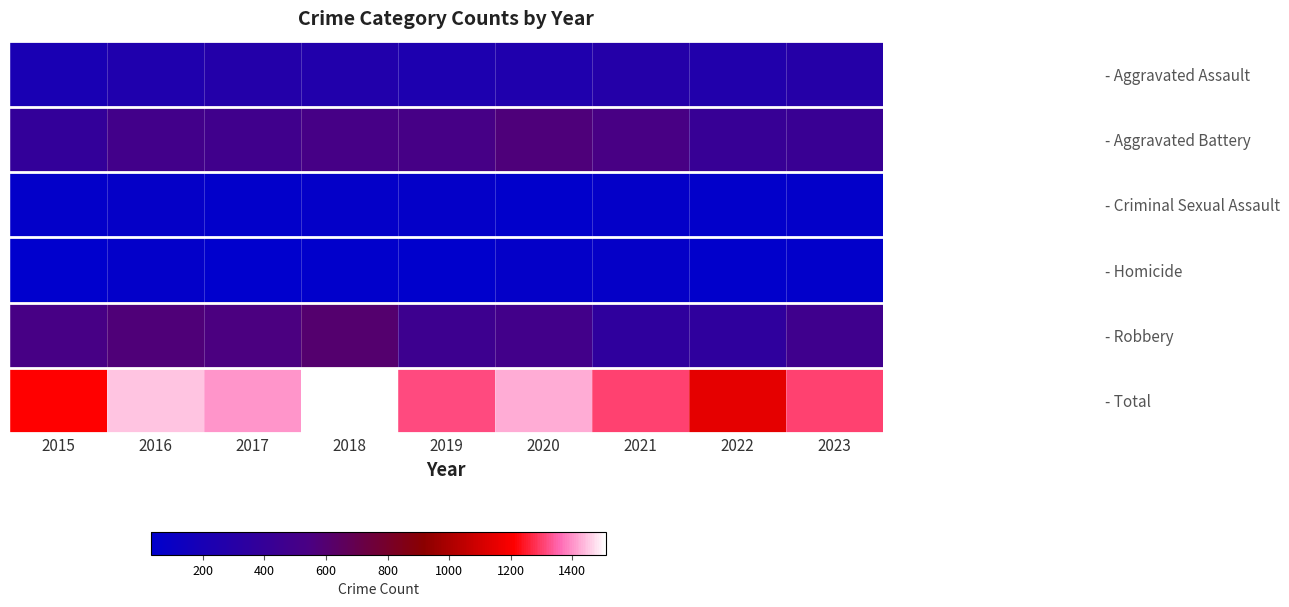

What is the sum of the - Criminal Sexual Assault values at 2022 and 2017?

107